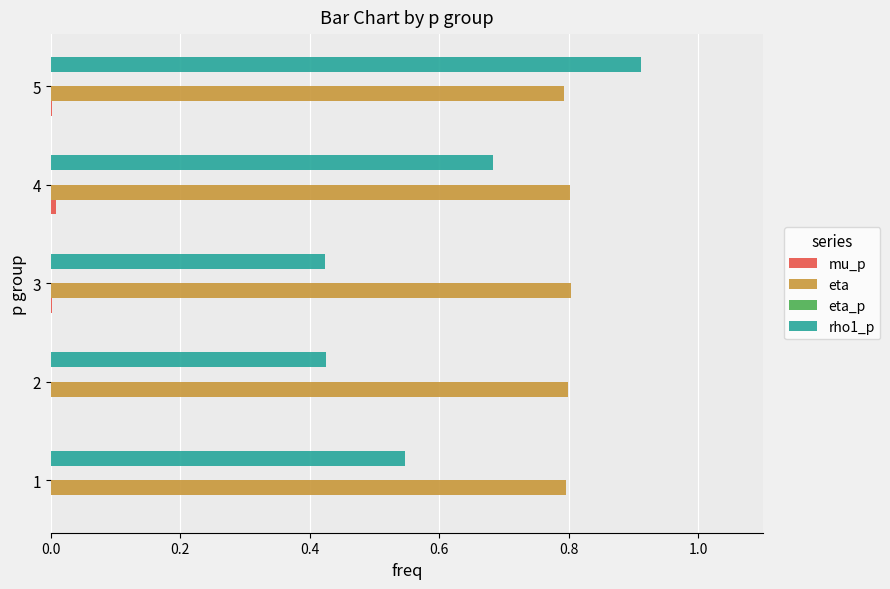

At which category does the chart reach its peak across all series?

5